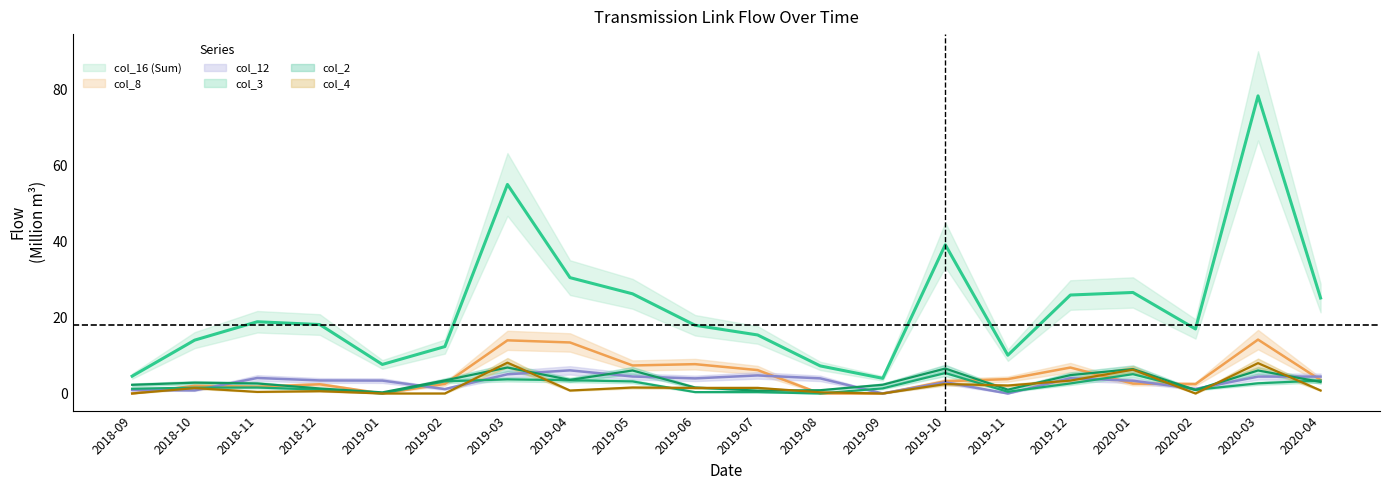

How many lines are shown in the chart?

6